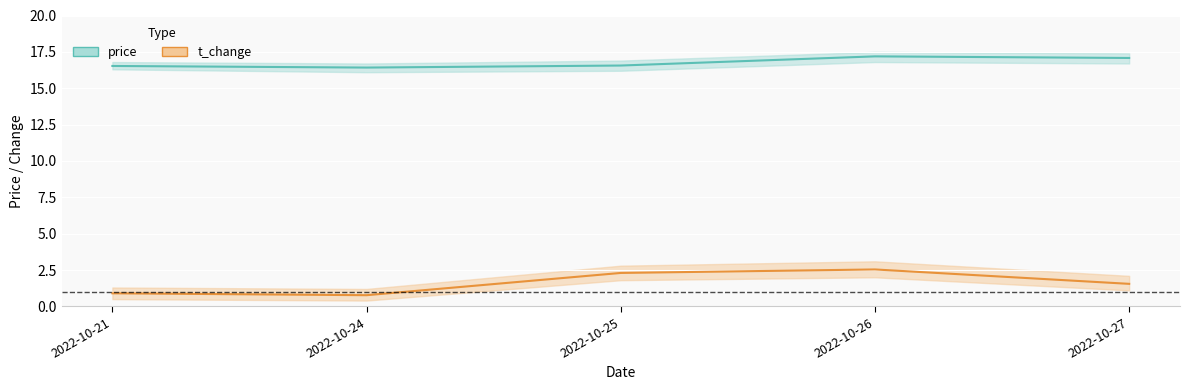

List the labels in order of t_change value, smallest first.

2022-10-24, 2022-10-21, 2022-10-27, 2022-10-25, 2022-10-26